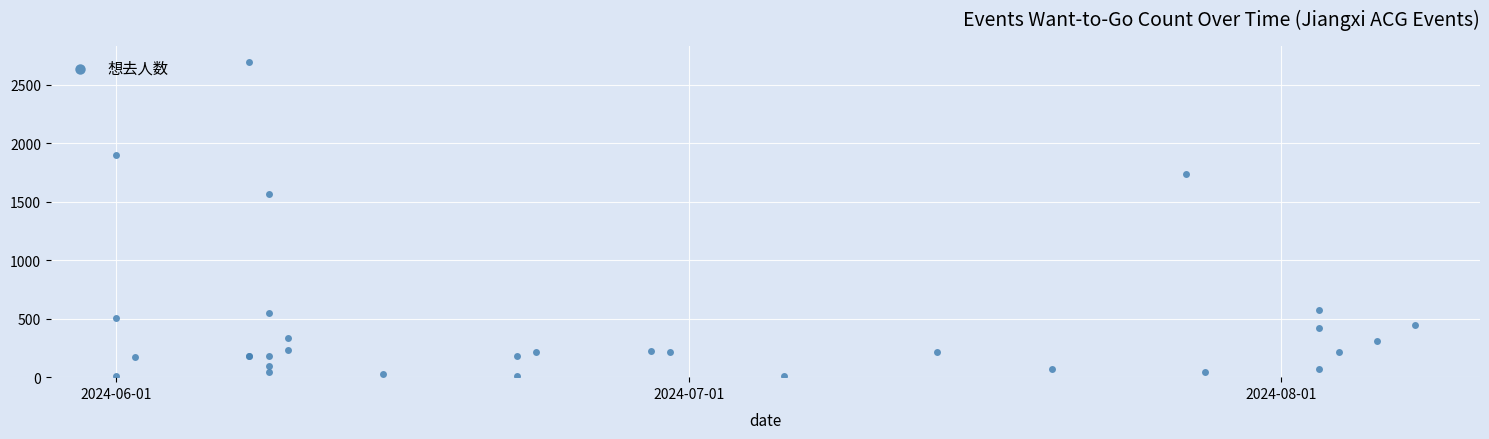

What Y value in the scatter plot is closest to 1351?

1567